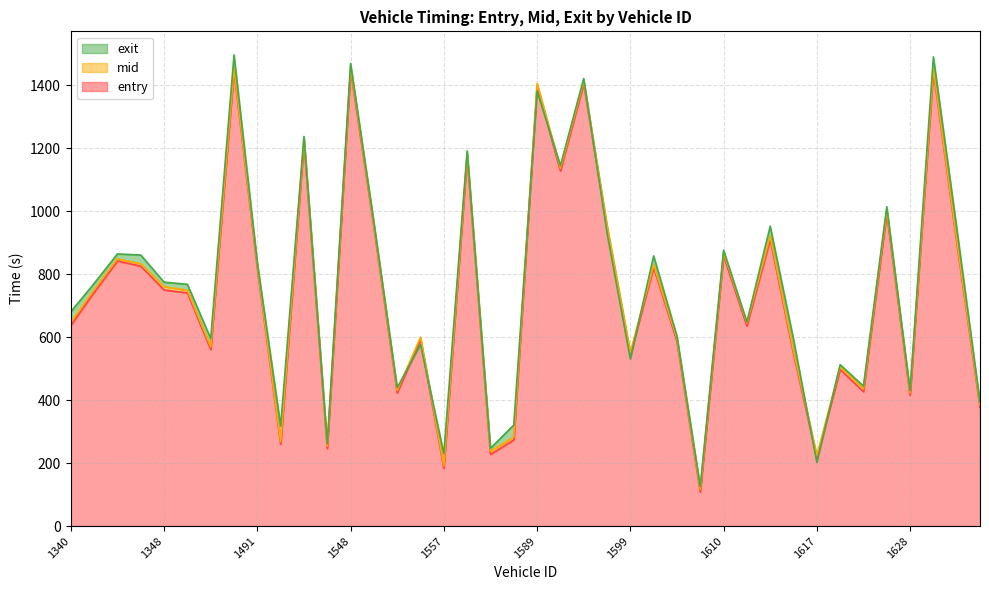

What is the greatest value displayed?

1497.0